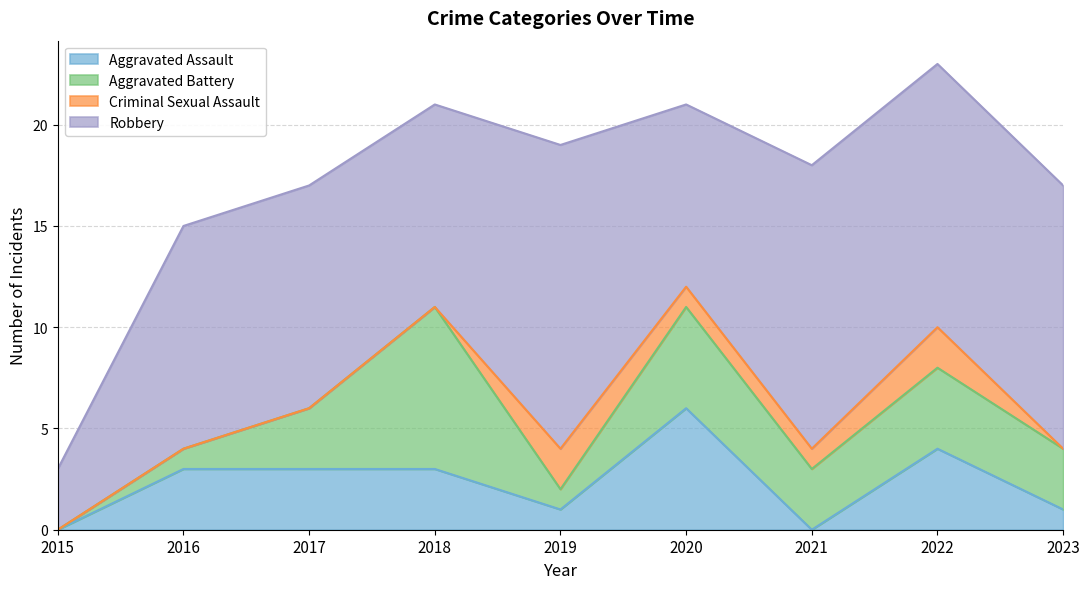

At which label is Aggravated Assault closest to 3?

2016